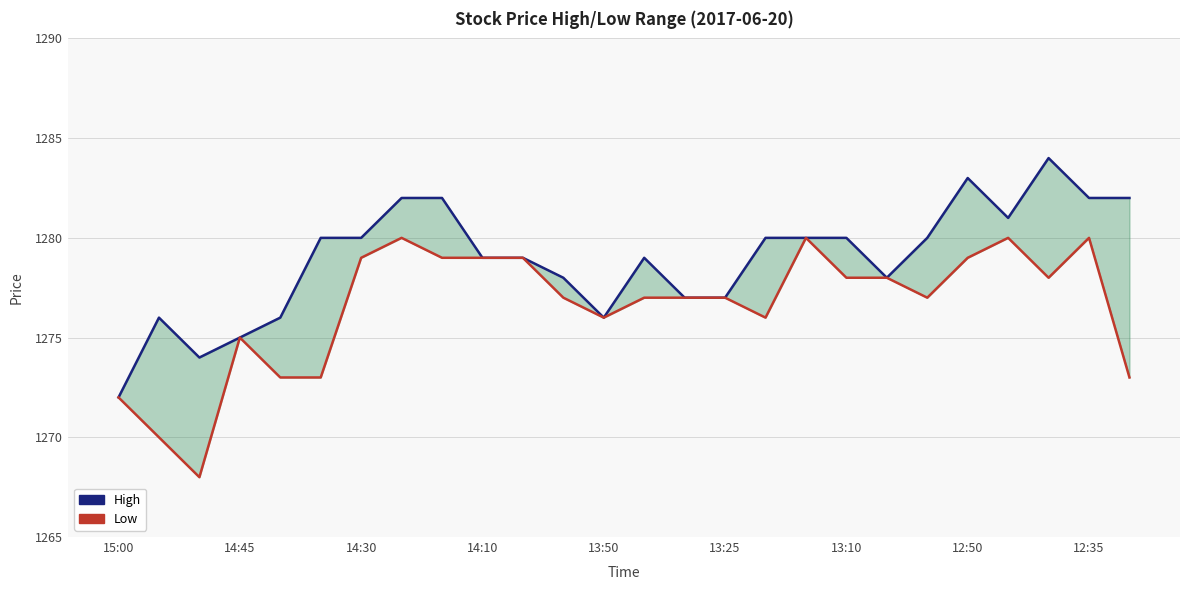

At how many categories does at least one series exceed 1277?

18